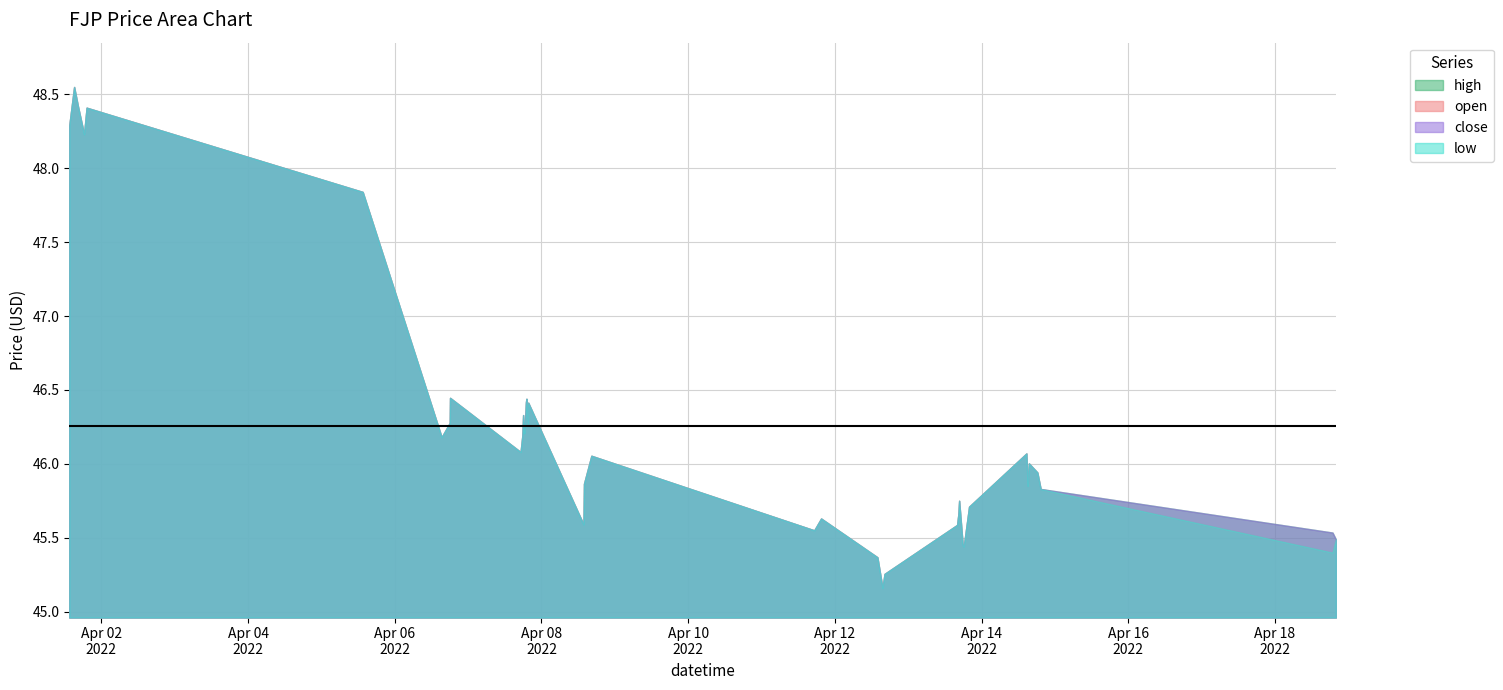

List the series in order of their peak value, lowest first.

open, high, low, close